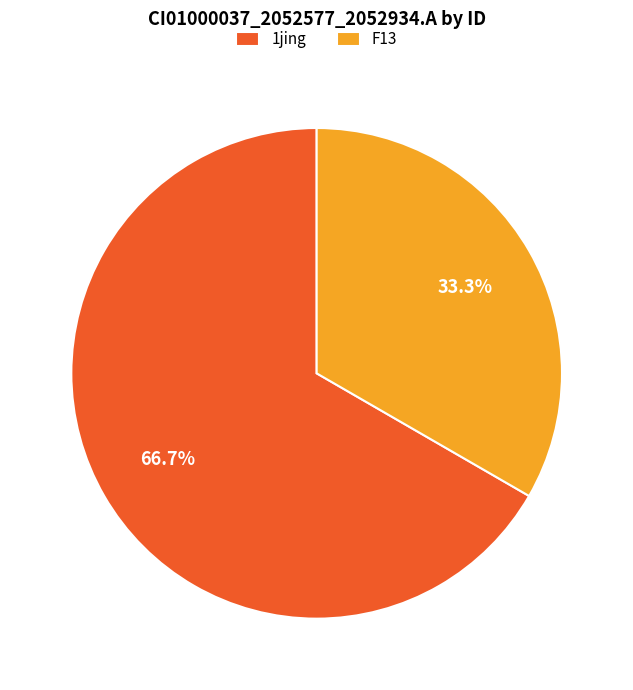

What is the largest slice in the pie chart?

1jing